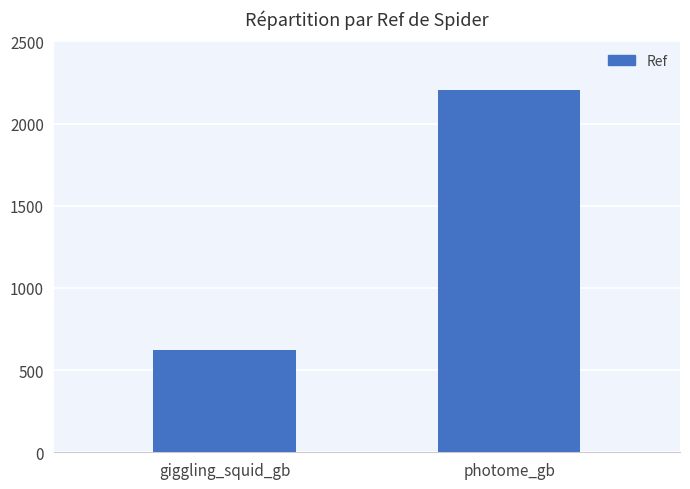

What is the difference between the maximum and minimum values?

1584